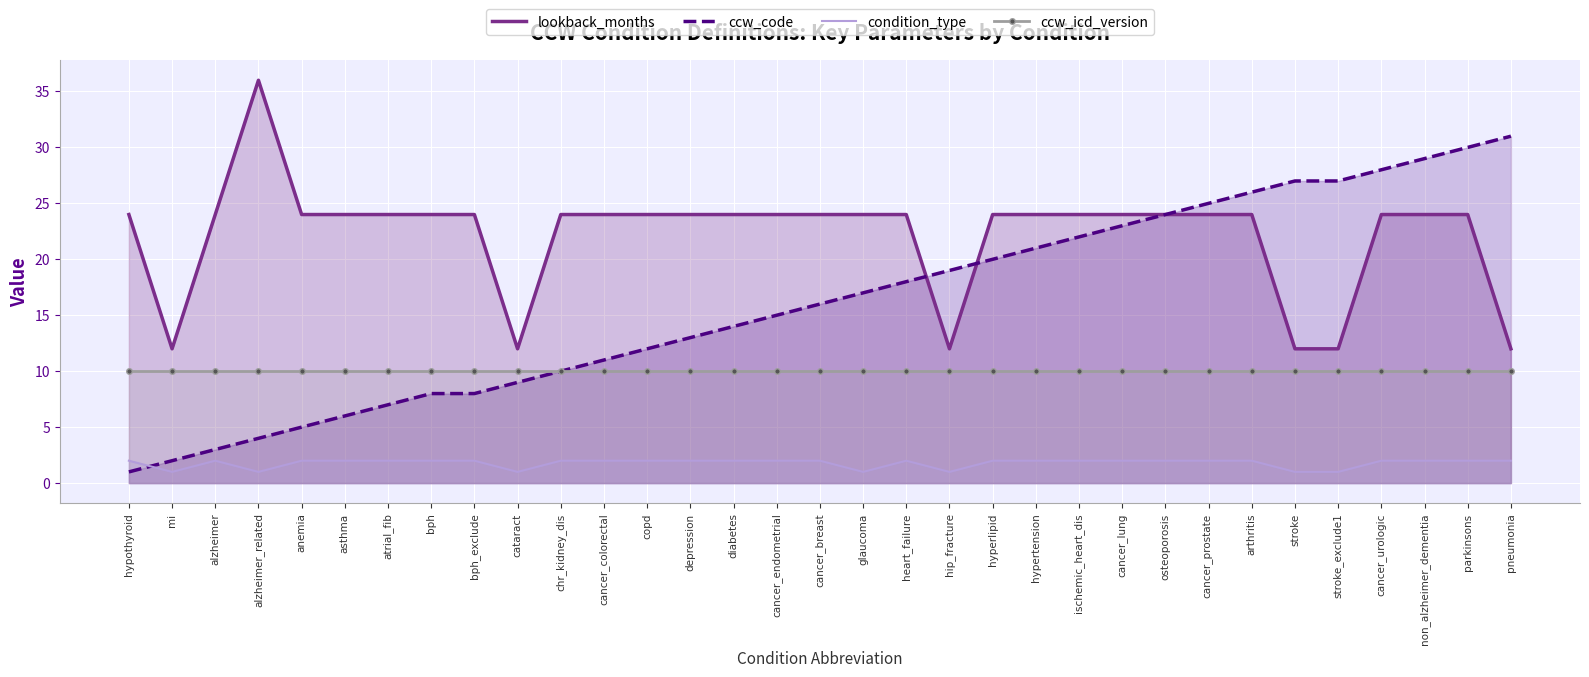

True or false: lookback_months has more than 0 interior local peaks.

True